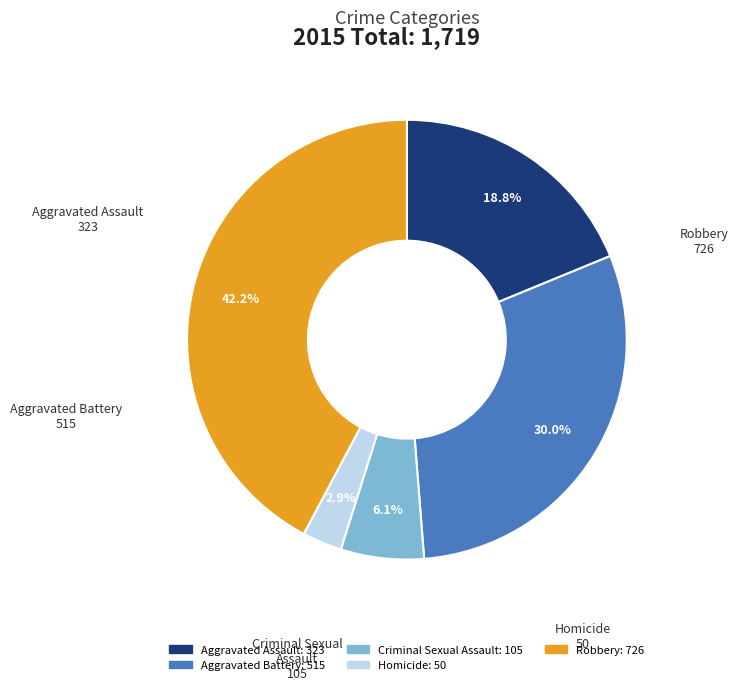

Is there any slice that represents more than half of the pie?

No